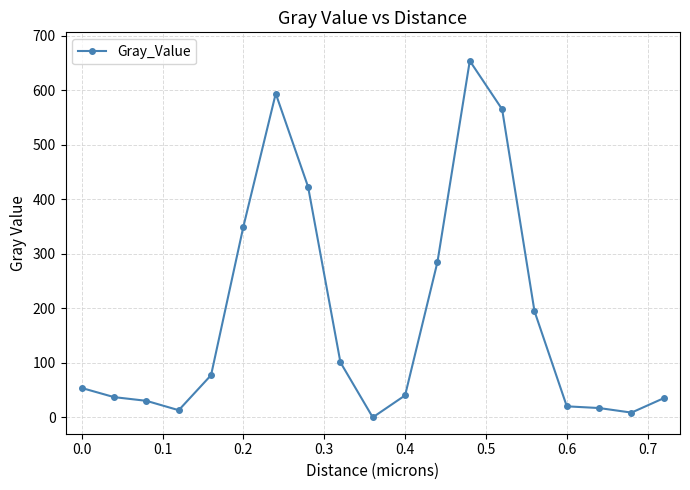

True or false: there are more than 1 points higher than both neighbors.

True